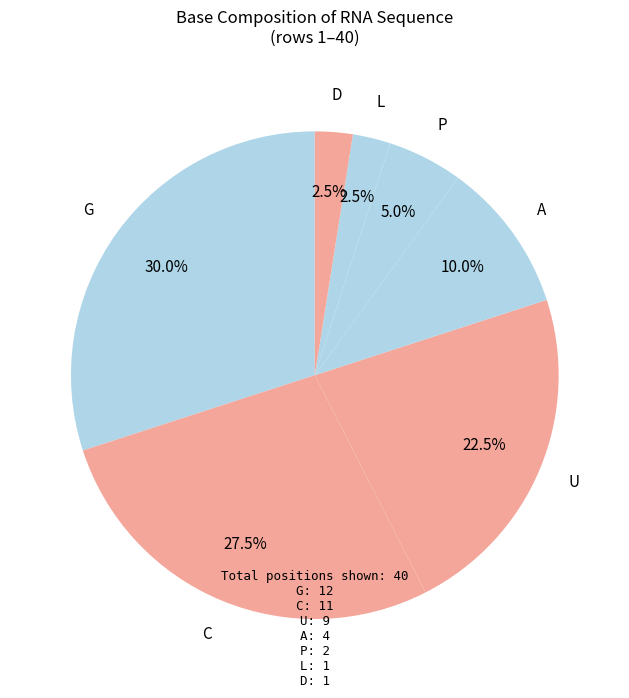

Do L and P together represent more than half of the pie?

No